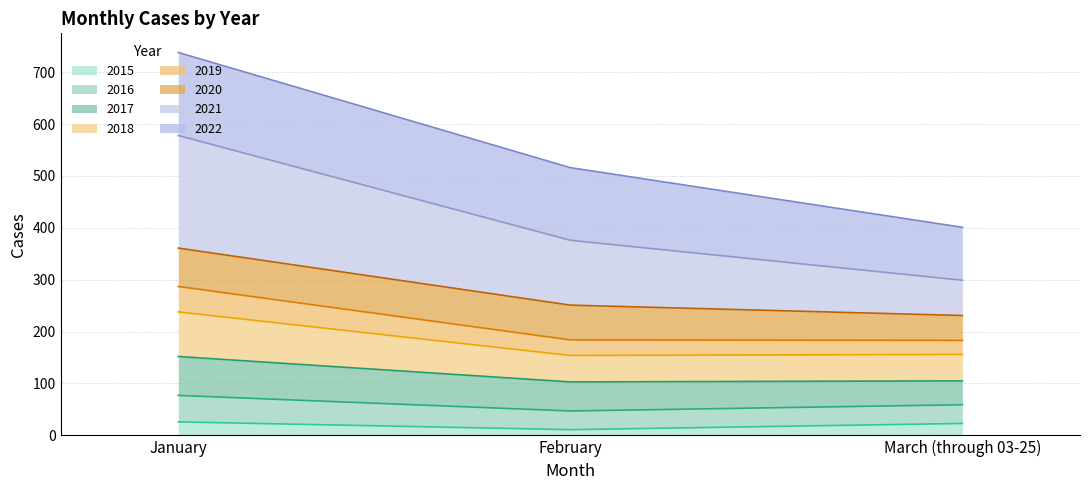

Is it true that 2015 equals 26 at January?

True